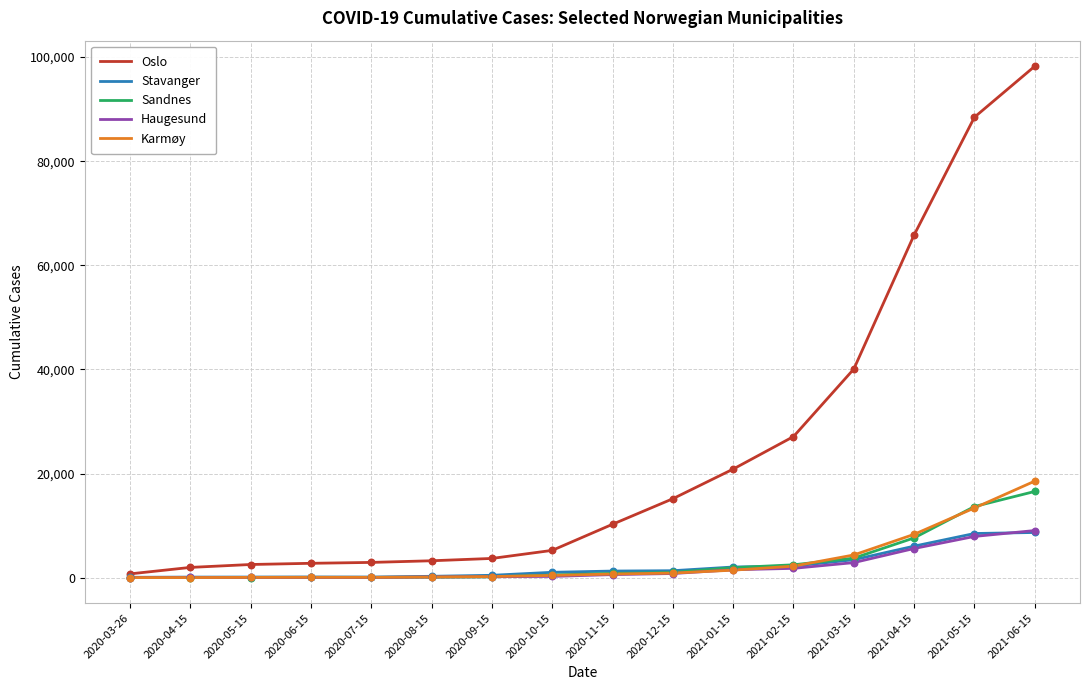

Which series has the largest total across all categories?

Oslo